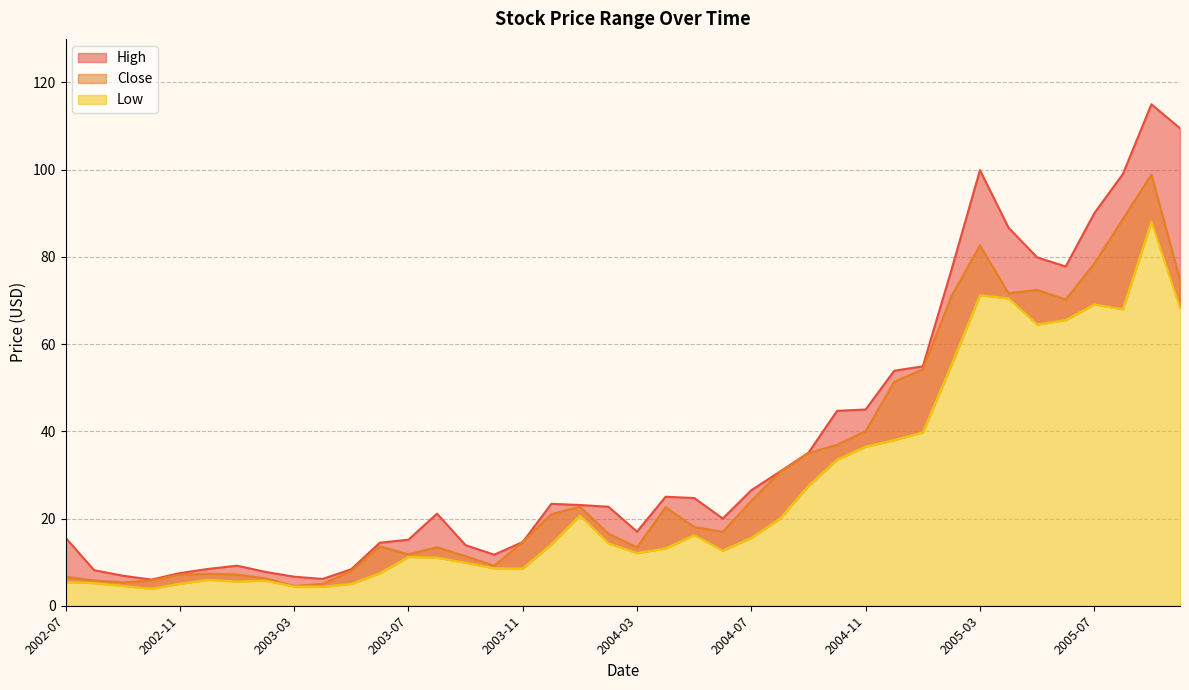

Reading right to left, list all the values displayed in this chart.

High: 109.5	115.0	99.0	90.0	77.8	79.9	86.7	99.9	77.0	54.9	53.9	45.0	44.7	35.1	30.8	26.5	20.0	24.7	25.0	17.0	22.7	23.1	23.4	14.6	11.7	13.9	21.1	15.2	14.5	8.4	6.2	6.7	7.8	9.2	8.4	7.5	6.0	6.9	8.2	15.6
Close: 74.7	98.9	88.7	78.5	70.2	72.5	71.7	82.7	71.0	54.2	51.4	40.0	36.9	35.0	30.6	24.1	16.9	18.1	22.6	13.4	16.5	22.7	21.0	14.6	9.2	11.3	13.4	11.8	13.6	7.9	5.0	4.5	6.3	7.2	7.3	7.2	5.8	5.3	5.8	6.6
Low: 68.3	88.0	68.0	69.1	65.5	64.5	70.5	71.2	55.2	39.8	38.0	36.5	33.5	27.5	20.0	15.6	12.7	16.2	13.2	12.1	14.3	20.7	14.1	8.5	8.6	9.9	11.0	11.2	7.5	5.0	4.4	4.4	5.8	5.6	6.0	5.0	3.9	4.5	5.2	5.4